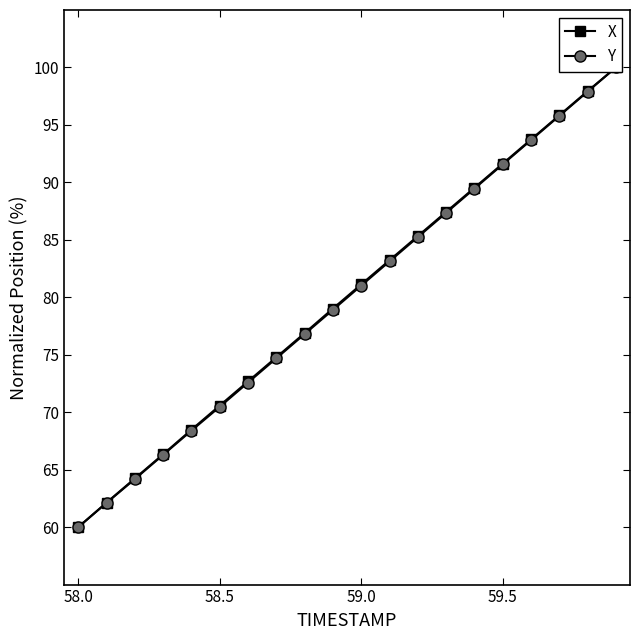

Is it true that Y equals 159.5 at 19?

False